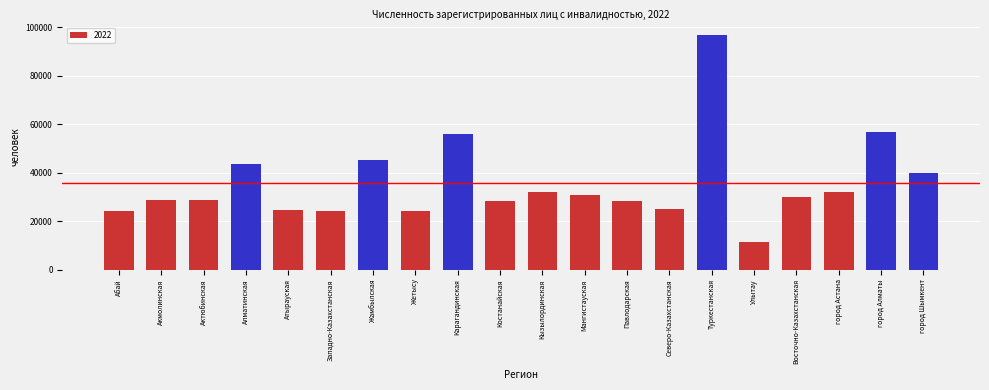

What is the value of the 17th bar from the left?

30018